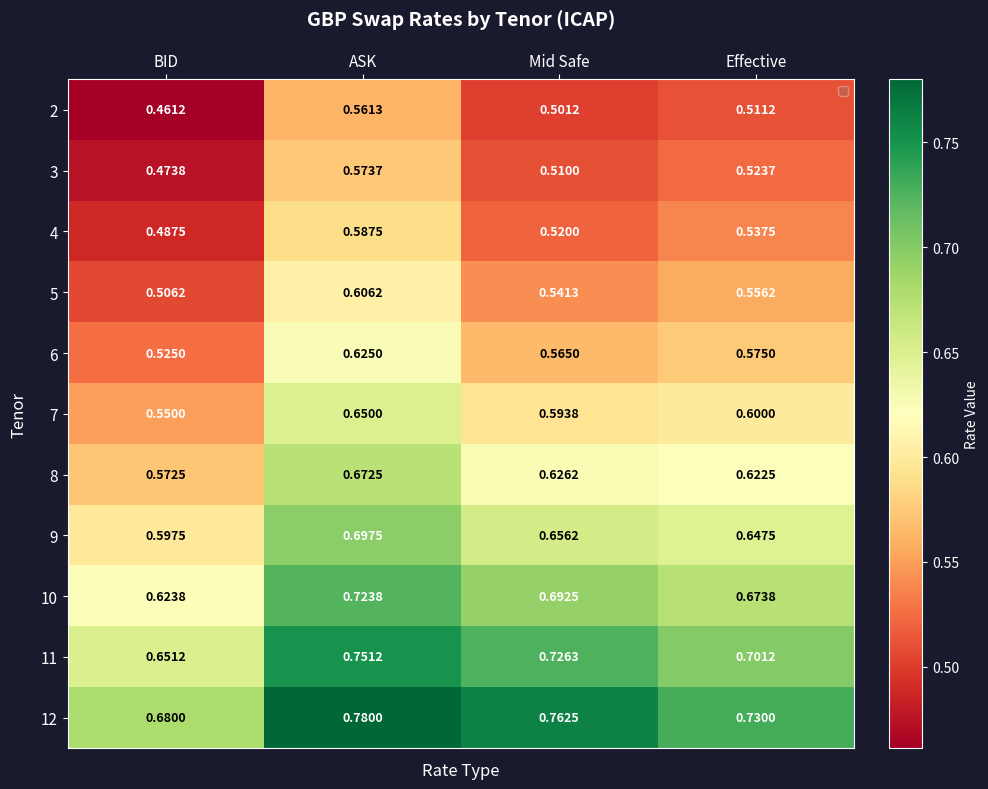

Which category has the lowest value across all series?

BID